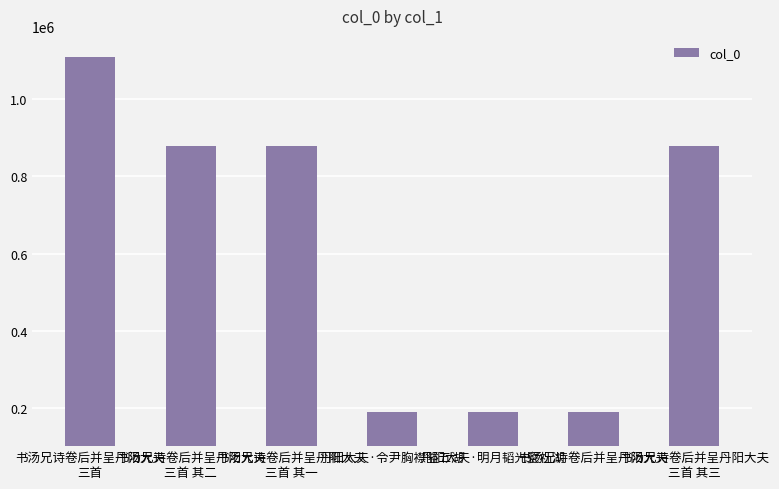

What is the change in value from 书汤兄诗卷后并呈丹阳大夫
三首 to 丹阳大夫·明月韬光甓社湖?

-921875